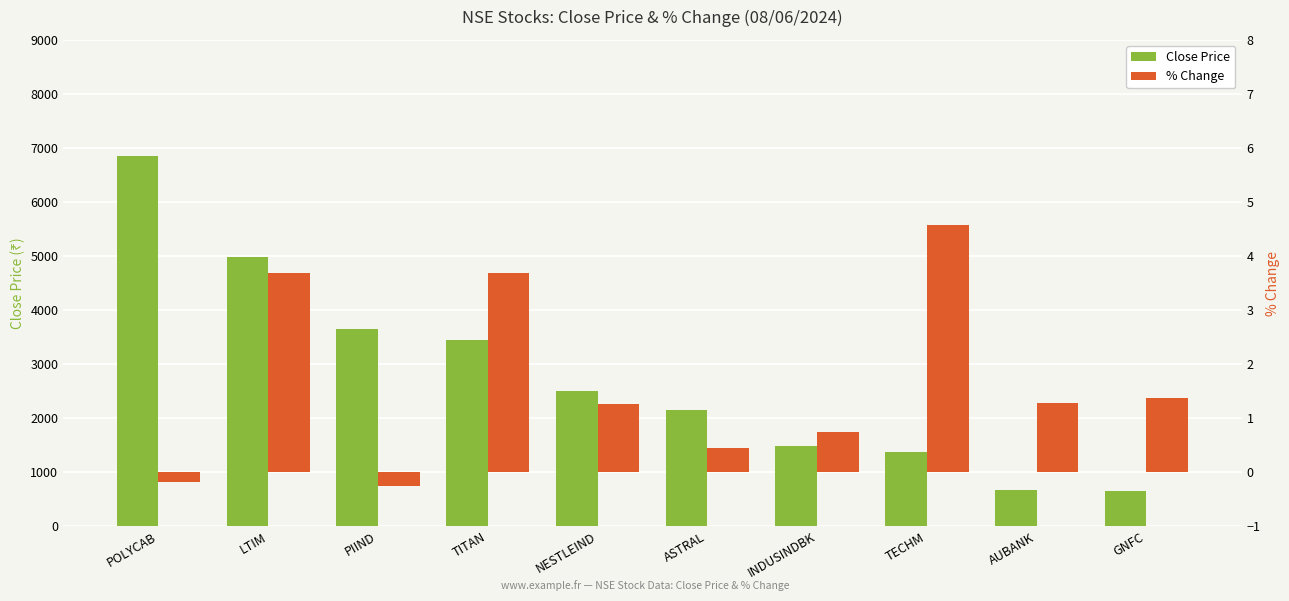

How many bars are there in each group?

2